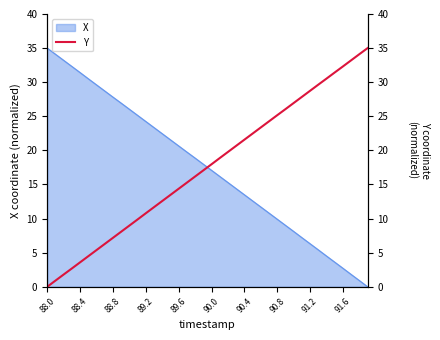

What is the highest value of the X series?

35.0